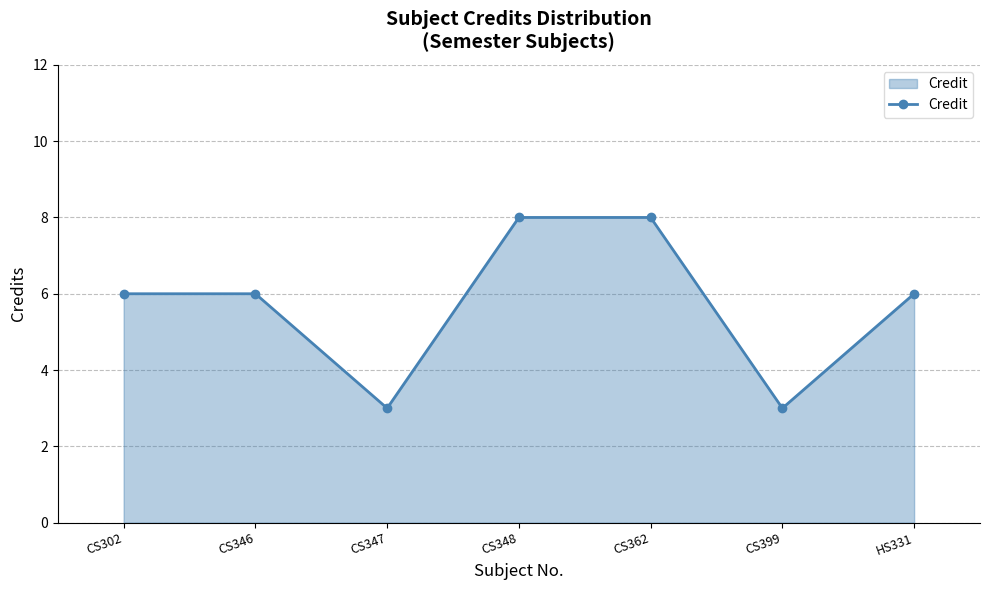

Reading left to right, transcribe all the data shown in this chart.

CS302=6	CS346=6	CS347=3	CS348=8	CS362=8	CS399=3	HS331=6